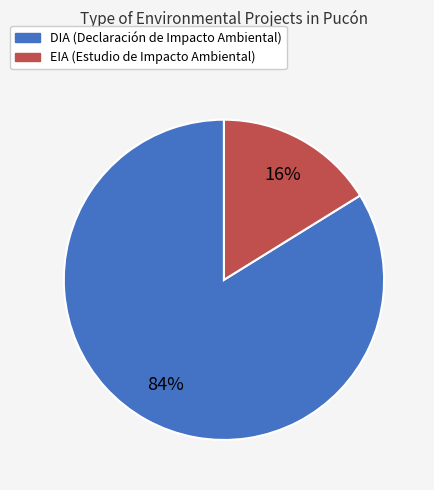

To the nearest percent, what is the difference between the largest and smallest slice percentages?

68%